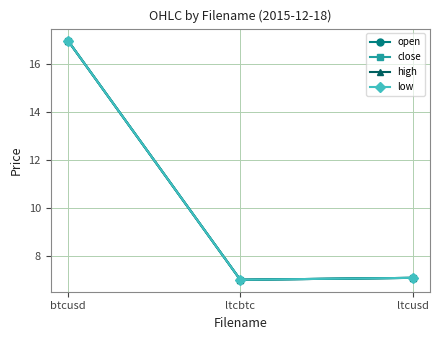

The low series shows 7.0 at ltcbtc. True or false?

True